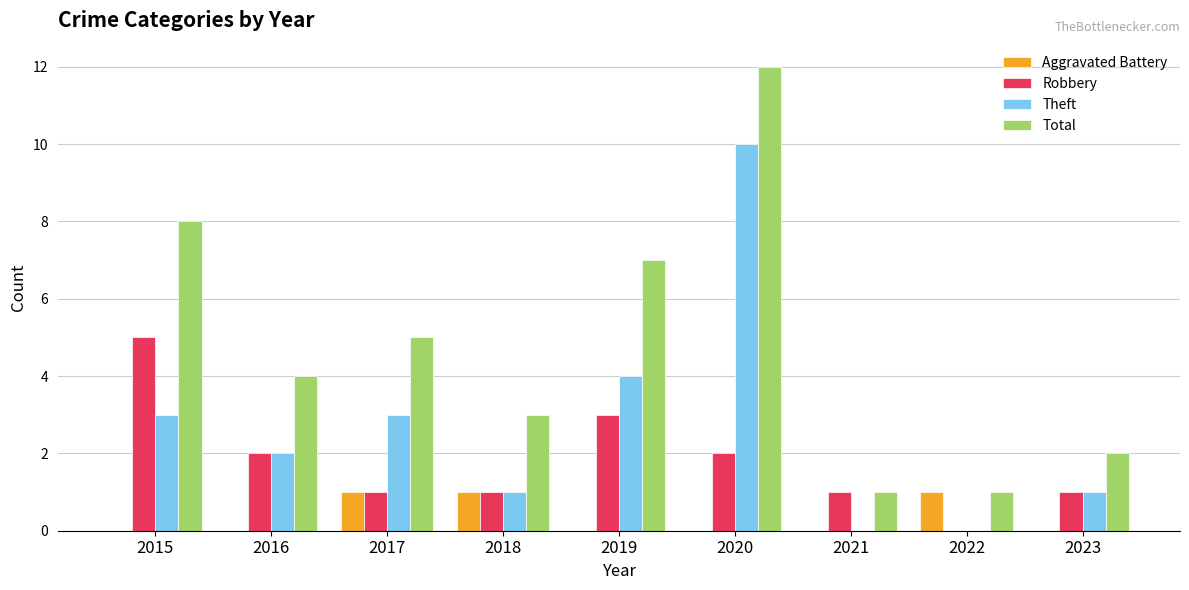

Which series has the largest total across all categories?

Total